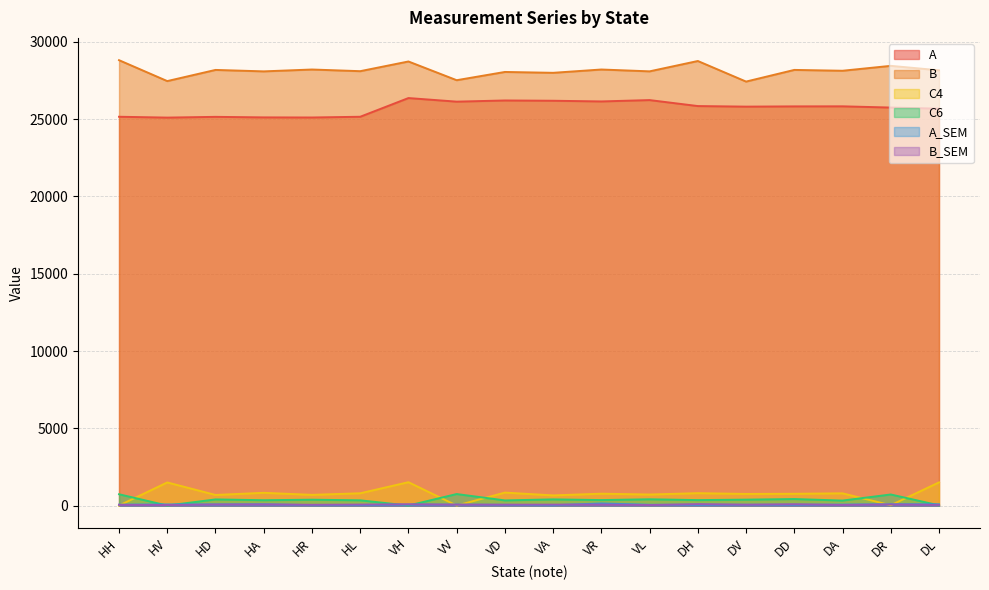

Between DV and VA, which is larger?

VA